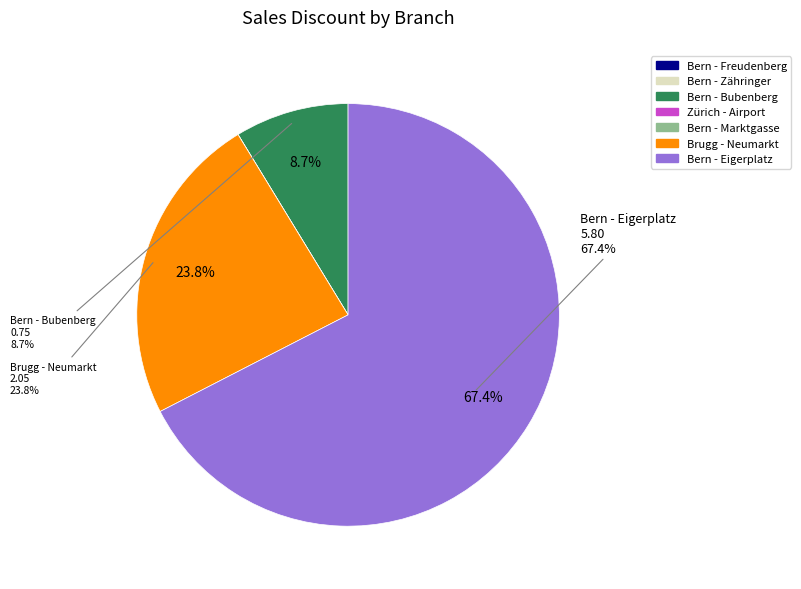

Which category has the biggest portion of the pie?

Bern - Eigerplatz